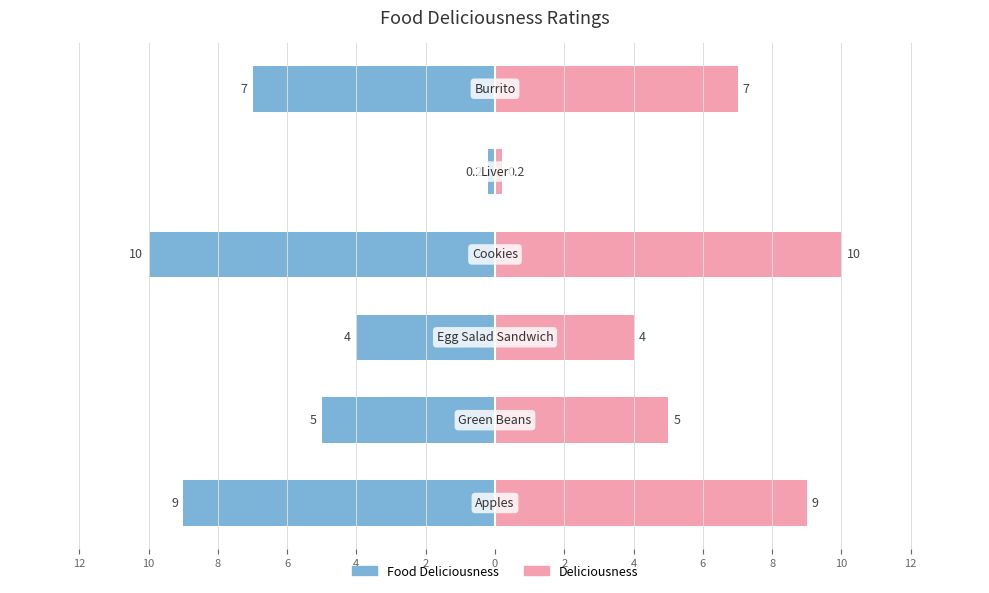

What is the minimum value for Food Deliciousness (right)?

0.2